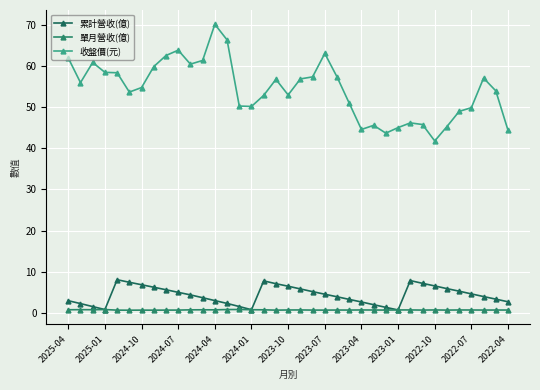

Is this an area chart (filled region under the line)?

No